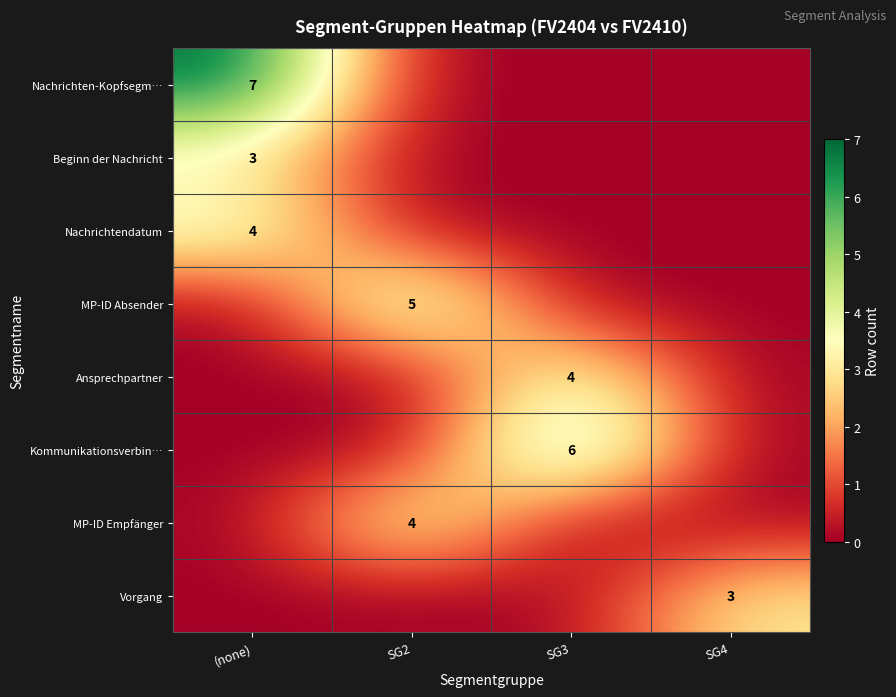

Is it true that Nachrichtendatum equals 4 at (none)?

True